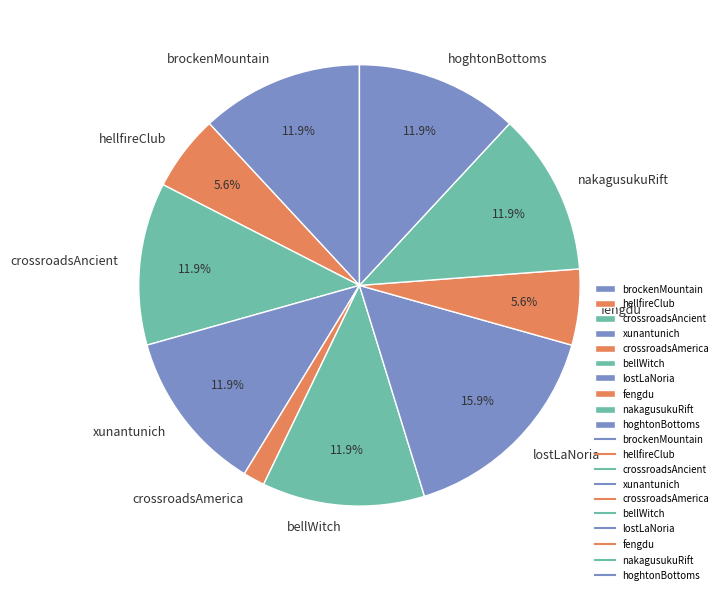

What percentage is NOT represented by lostLaNoria?

84.1%